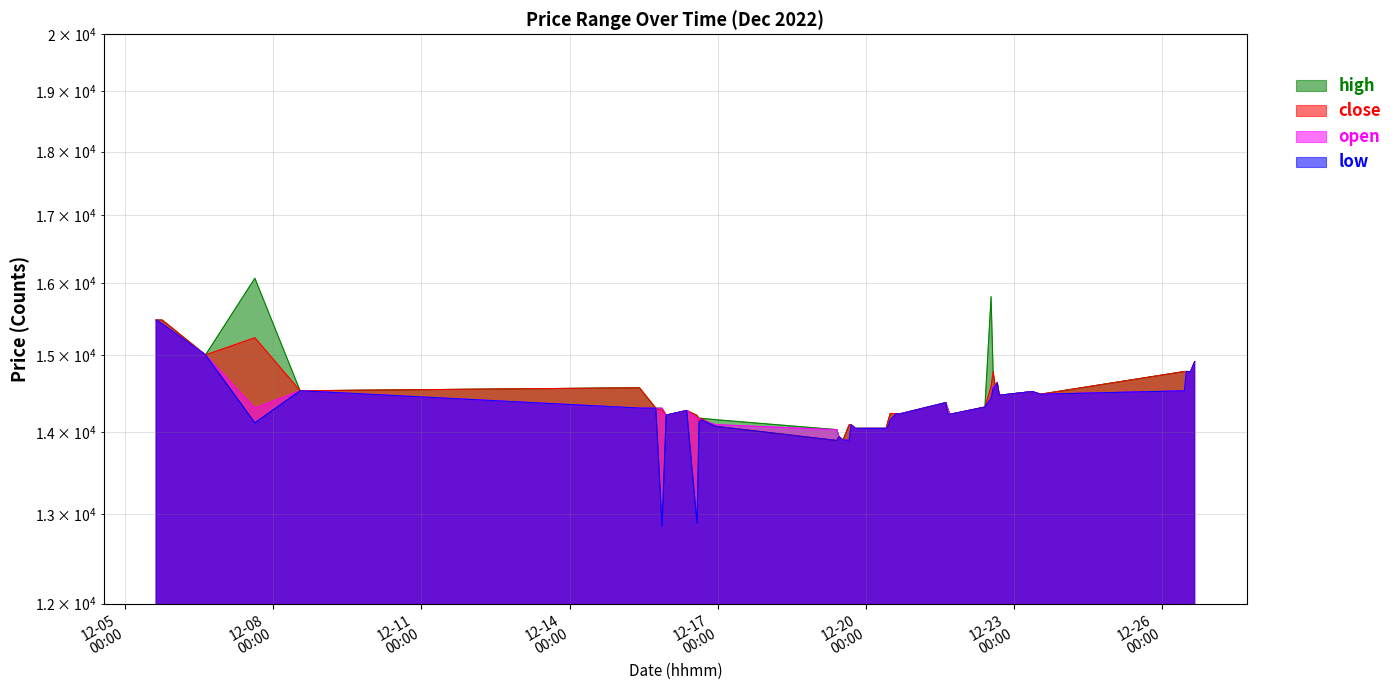

What position from the right is 2022-12-15 18:00:00?

34